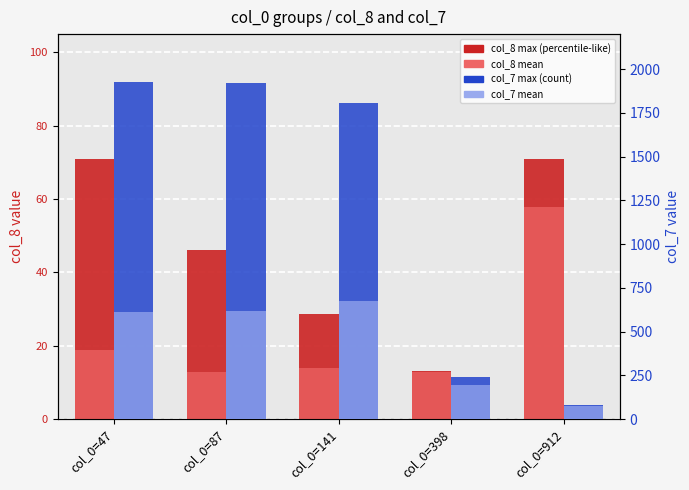

Which has a higher value, col_0=87 or col_0=398?

col_0=87